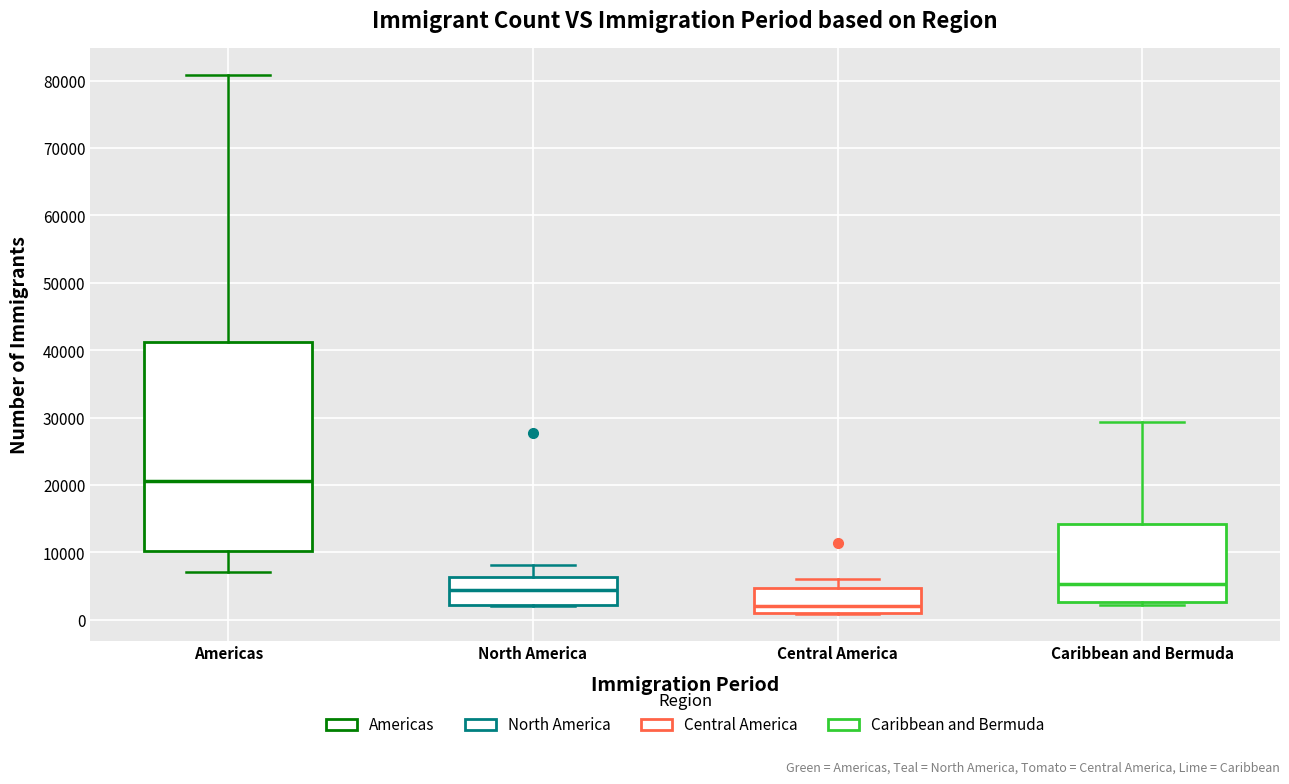

Which box's median line is the highest?

Americas